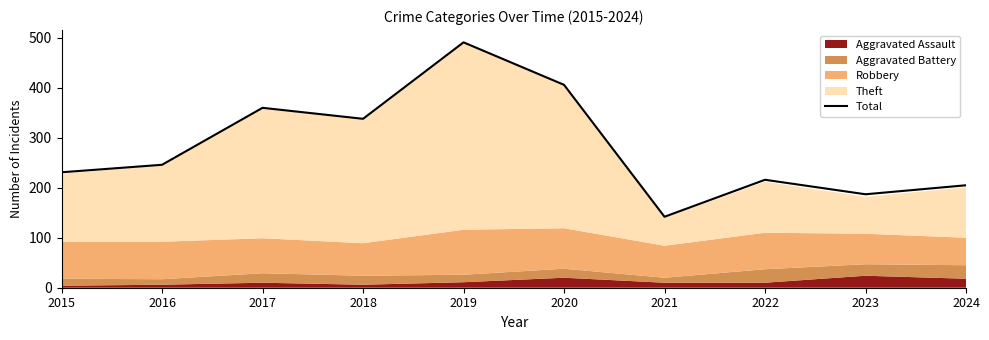

What is the greatest value displayed?

491